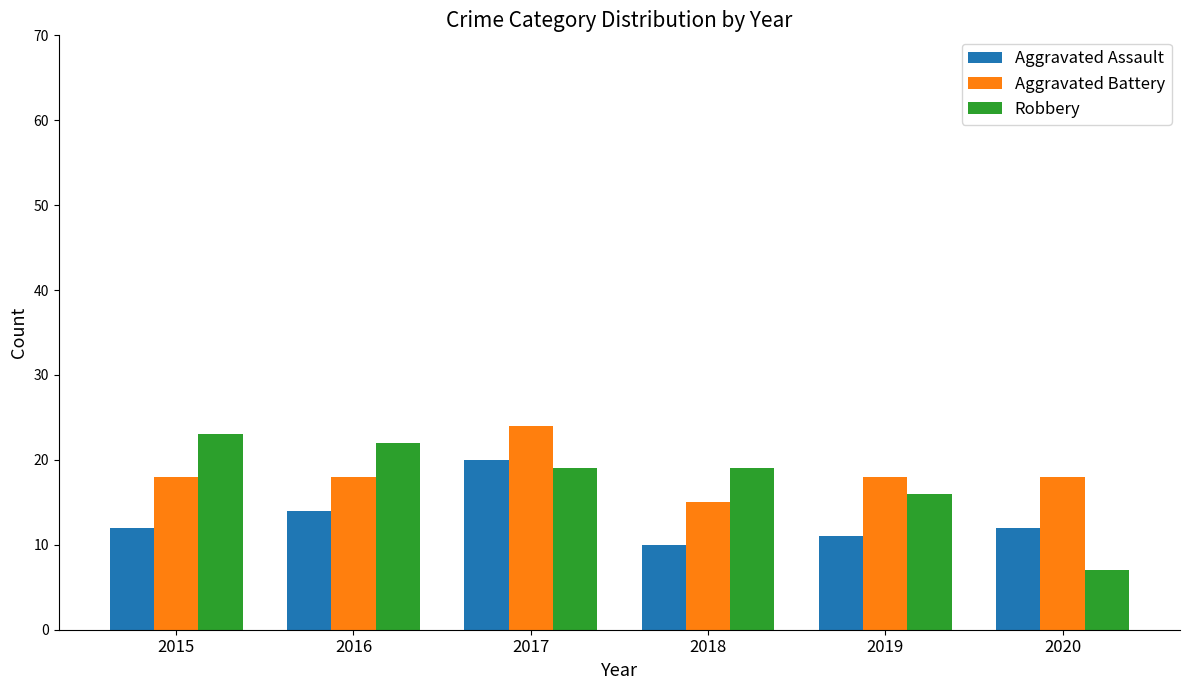

List the series in order of their overall mean, highest first.

Aggravated Battery, Robbery, Aggravated Assault